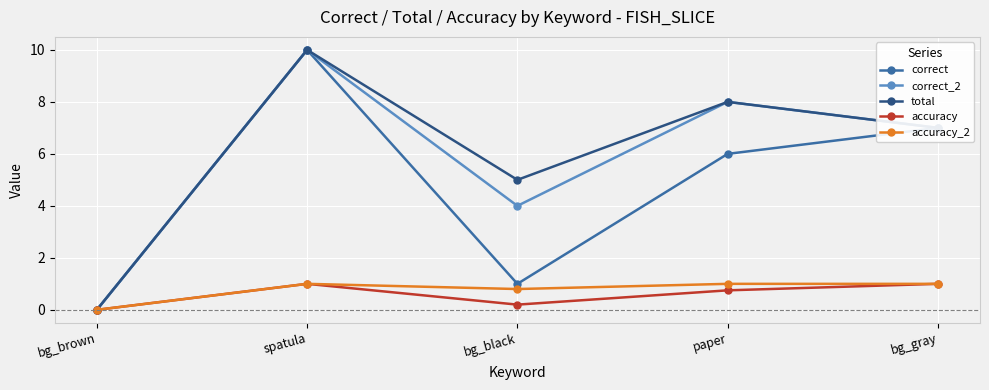

Is it true that accuracy_2 equals 1.7 at bg_gray?

False